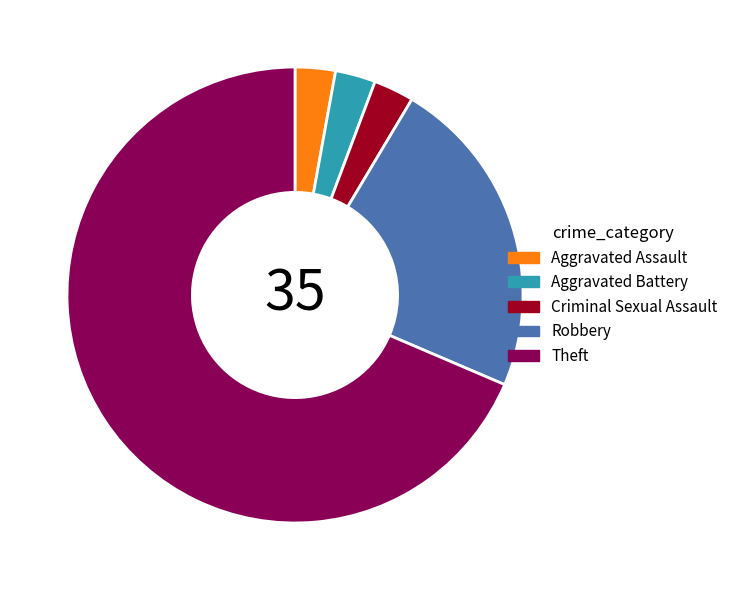

Which slice is the largest?

Theft